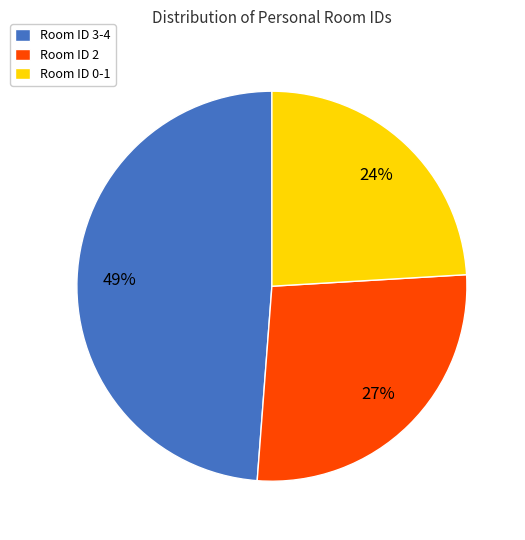

Does any single category account for the majority?

No